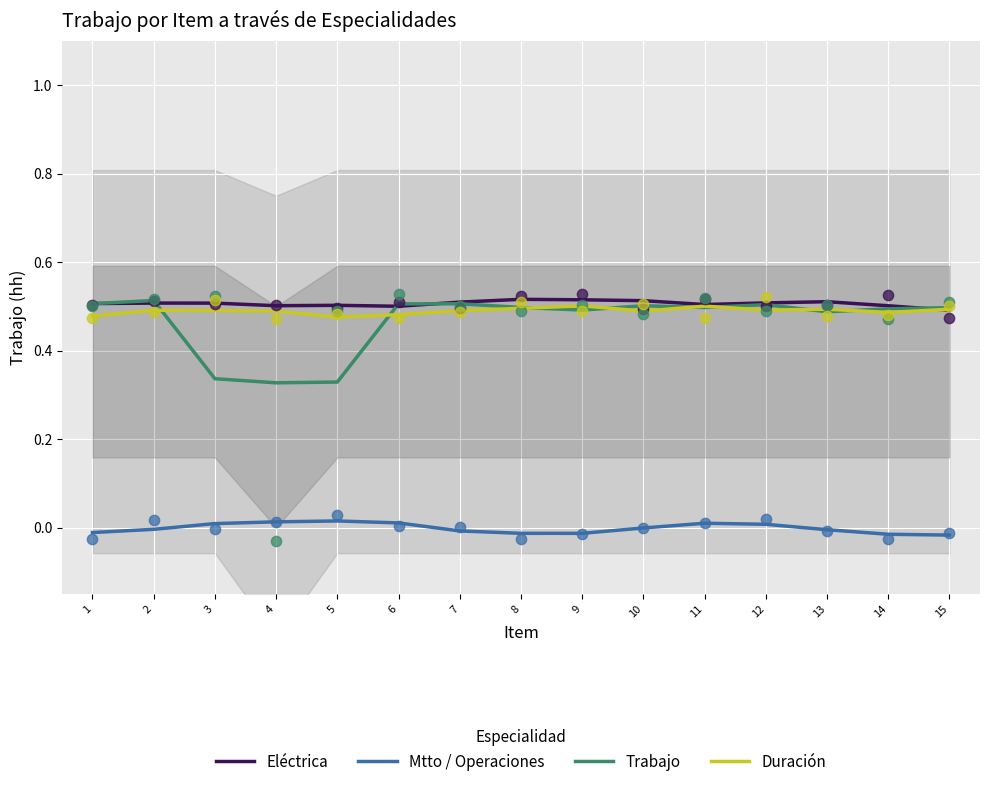

At how many categories does at least one series exceed 0?

15